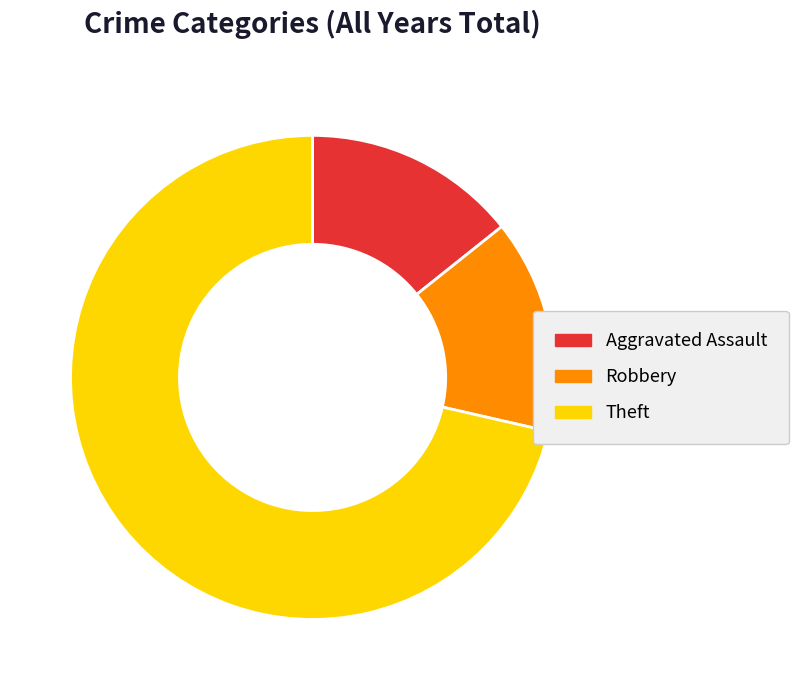

True or false: Aggravated Assault accounts for 29% of the total.

False